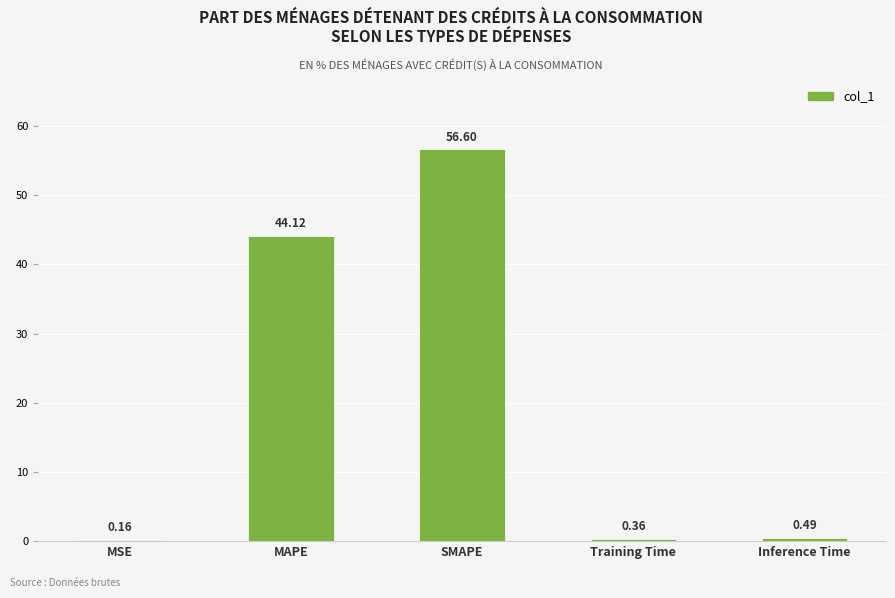

Where is the data nearest to the value 28?

MAPE